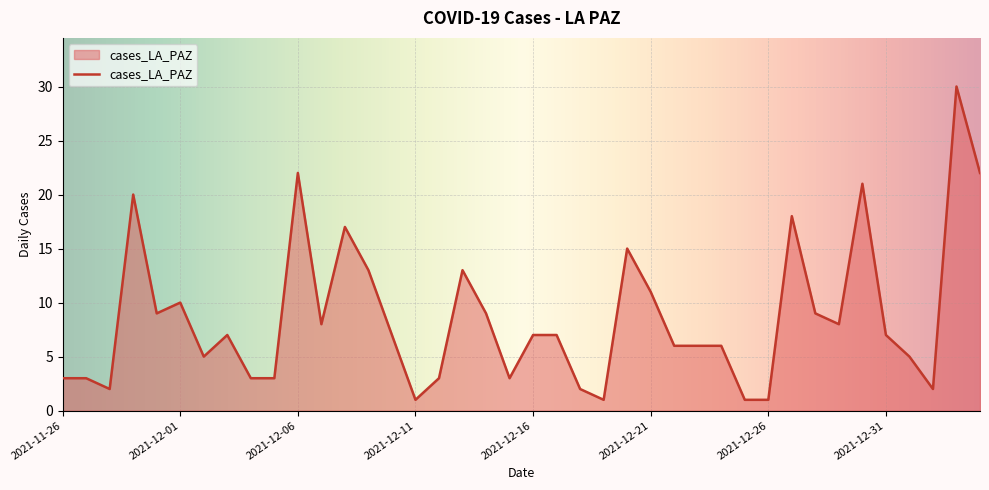

What is the maximum value shown in the chart?

30